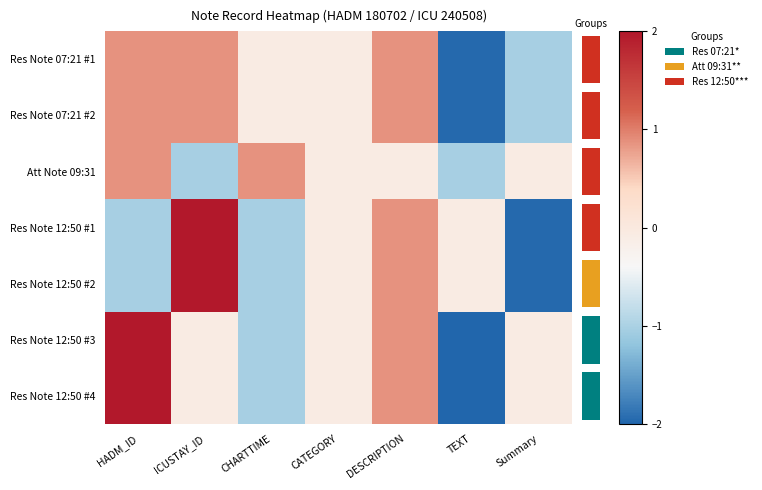

At which category does the chart reach its peak across all series?

ICUSTAY_ID